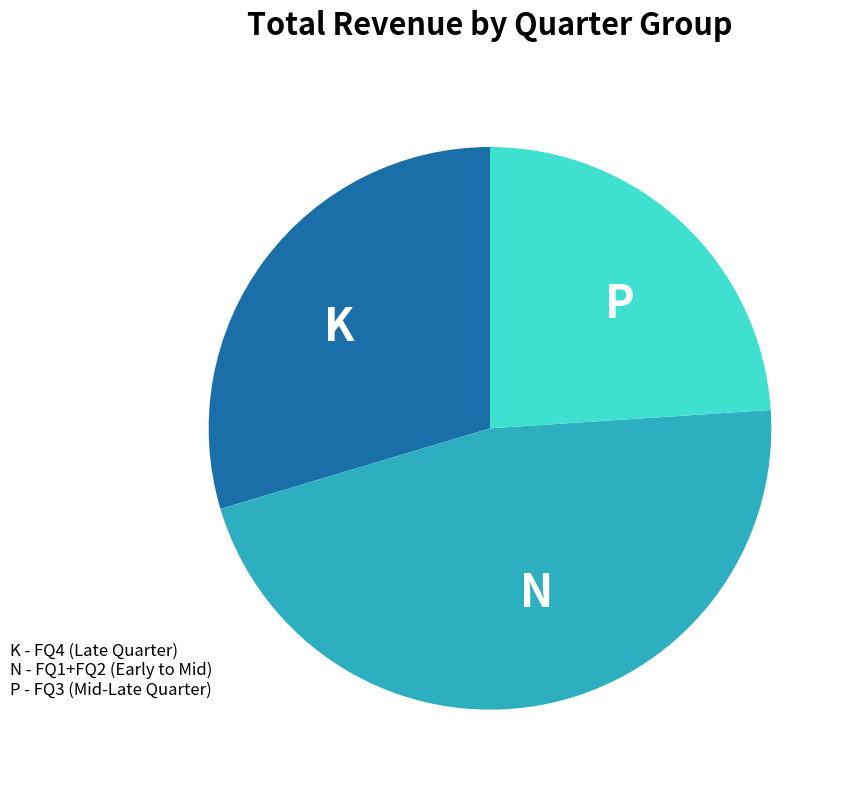

What is the smallest slice in the pie chart?

P